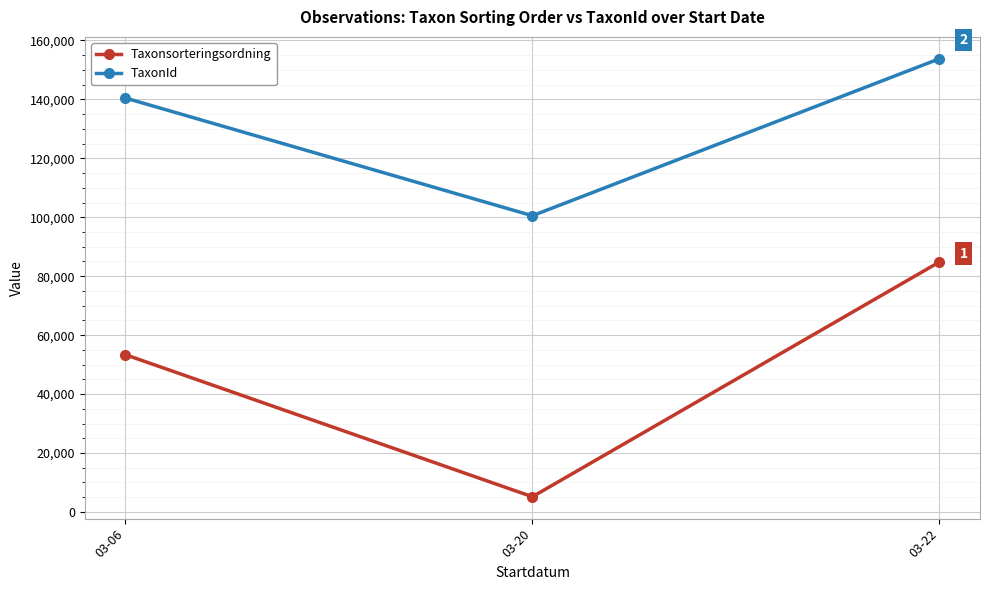

Where is TaxonId nearest to the value 127155?

03-06